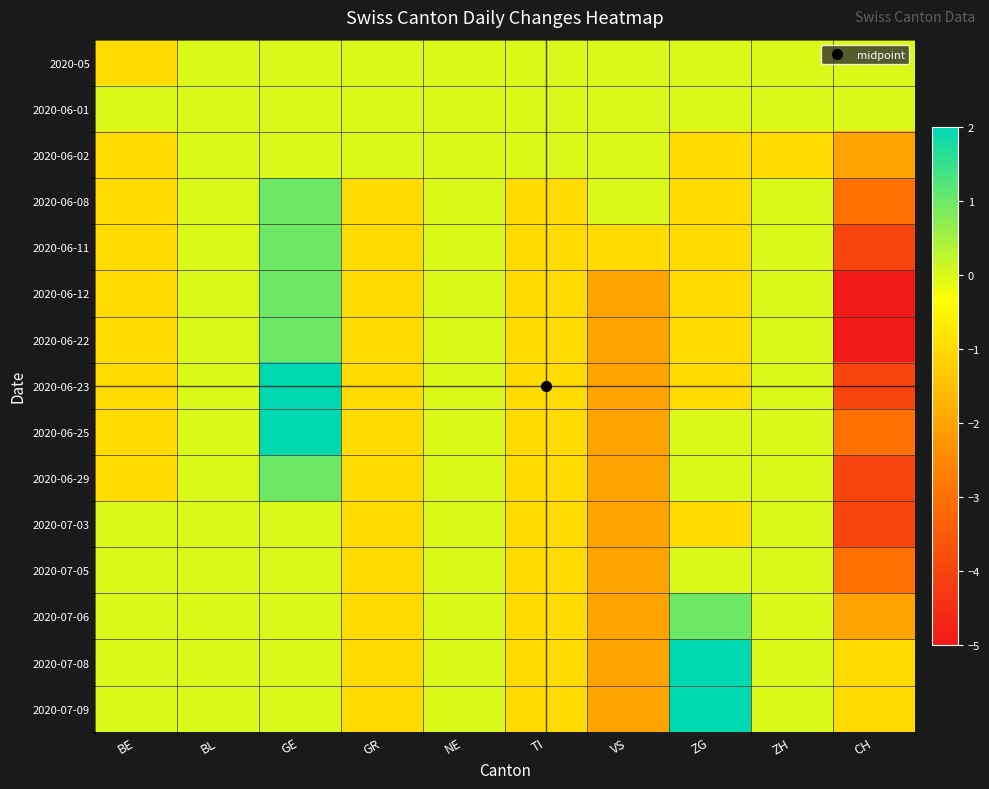

Reading left to right, transcribe all the data shown in this chart.

2020-05: BE=-1	BL=0	GE=0	GR=0	NE=0	TI=0	VS=0	ZG=0	ZH=0	CH=0
2020-06-01: BE=0	BL=0	GE=0	GR=0	NE=0	TI=0	VS=0	ZG=0	ZH=0	CH=0
2020-06-02: BE=-1	BL=0	GE=0	GR=0	NE=0	TI=0	VS=0	ZG=-1	ZH=-1	CH=-2
2020-06-08: BE=-1	BL=0	GE=1	GR=-1	NE=0	TI=-1	VS=0	ZG=-1	ZH=0	CH=-3
2020-06-11: BE=-1	BL=0	GE=1	GR=-1	NE=0	TI=-1	VS=-1	ZG=-1	ZH=0	CH=-4
2020-06-12: BE=-1	BL=0	GE=1	GR=-1	NE=0	TI=-1	VS=-2	ZG=-1	ZH=0	CH=-5
2020-06-22: BE=-1	BL=0	GE=1	GR=-1	NE=0	TI=-1	VS=-2	ZG=-1	ZH=0	CH=-5
2020-06-23: BE=-1	BL=0	GE=2	GR=-1	NE=0	TI=-1	VS=-2	ZG=-1	ZH=0	CH=-4
2020-06-25: BE=-1	BL=0	GE=2	GR=-1	NE=0	TI=-1	VS=-2	ZG=0	ZH=0	CH=-3
2020-06-29: BE=-1	BL=0	GE=1	GR=-1	NE=0	TI=-1	VS=-2	ZG=0	ZH=0	CH=-4
2020-07-03: BE=0	BL=0	GE=0	GR=-1	NE=0	TI=-1	VS=-2	ZG=-1	ZH=0	CH=-4
2020-07-05: BE=0	BL=0	GE=0	GR=-1	NE=0	TI=-1	VS=-2	ZG=0	ZH=0	CH=-3
2020-07-06: BE=0	BL=0	GE=0	GR=-1	NE=0	TI=-1	VS=-2	ZG=1	ZH=0	CH=-2
2020-07-08: BE=0	BL=0	GE=0	GR=-1	NE=0	TI=-1	VS=-2	ZG=2	ZH=0	CH=-1
2020-07-09: BE=0	BL=0	GE=0	GR=-1	NE=0	TI=-1	VS=-2	ZG=2	ZH=0	CH=-1